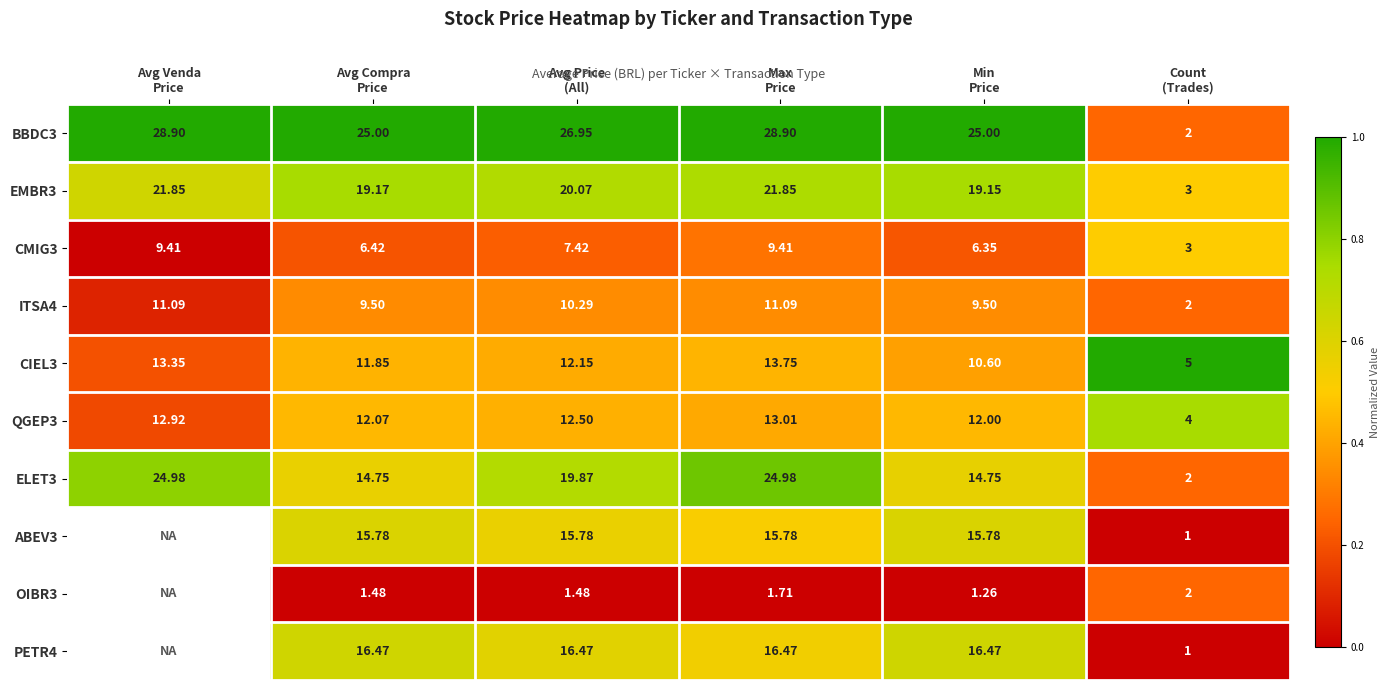

Is it true that BBDC3 equals 0.6 at Max Price?

False